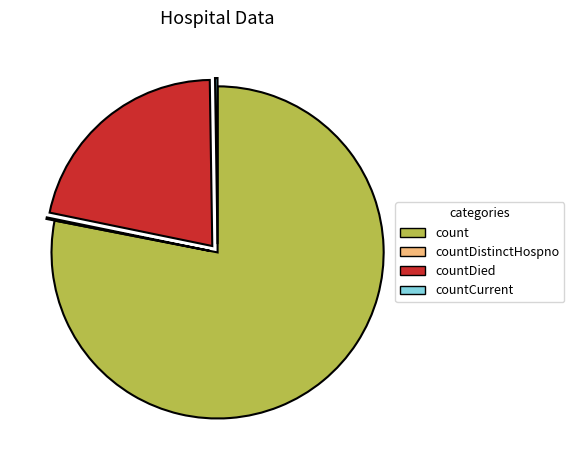

Which slice represents more than half of the pie?

count